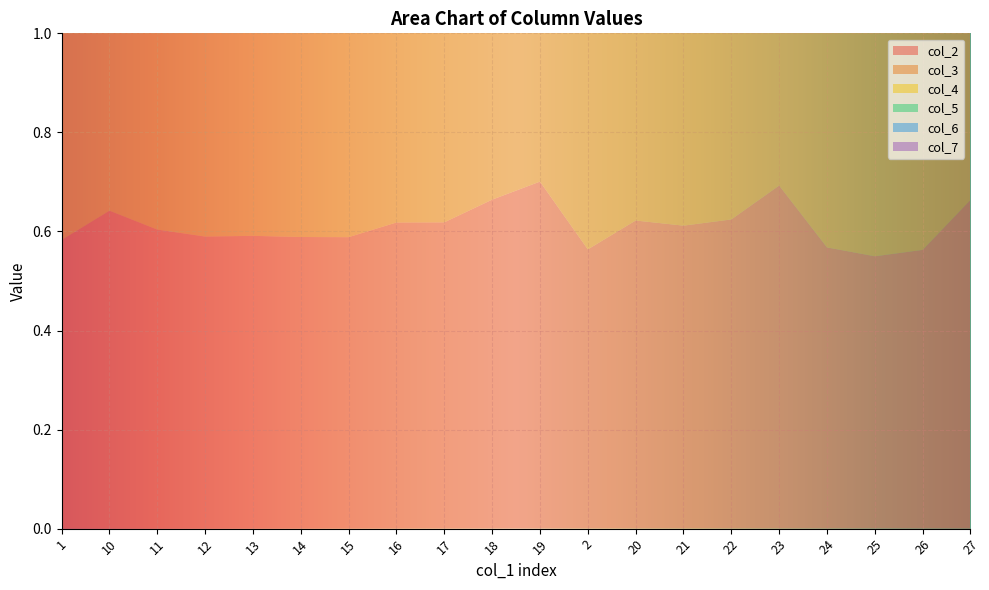

Reading left to right, transcribe all the data shown in this chart.

col_2: 0.6	0.6	0.6	0.6	0.6	0.6	0.6	0.6	0.6	0.7	0.7	0.6	0.6	0.6	0.6	0.7	0.6	0.5	0.6	0.7
col_3: 0.5	0.6	0.6	0.6	0.6	0.6	0.6	0.5	0.5	0.6	0.6	0.5	0.5	0.5	0.6	0.7	0.6	0.6	0.6	0.6
col_4: 0.3	0.2	0.3	0.3	0.3	0.3	0.3	0.3	0.3	0.3	0.3	0.3	0.3	0.2	0.3	0.3	0.3	0.3	0.3	0.2
col_5: 0.0	0.0	0.0	0.0	0.0	0.0	0.0	0.0	0.0	0.0	0.0	0.0	0.0	0.0	0.0	0.0	0.0	0.0	0.0	0.0
col_6: 0.0	0.0	0.0	0.0	0.0	0.0	0.0	0.0	0.0	0.0	0.0	0.0	0.0	0.0	0.0	0.0	0.0	0.0	0.0	0.0
col_7: 0.0	0.0	0.0	0.0	0.0	0.0	0.0	0.0	0.0	0.0	0.0	0.0	0.0	0.0	0.0	0.0	0.0	0.0	0.0	0.0